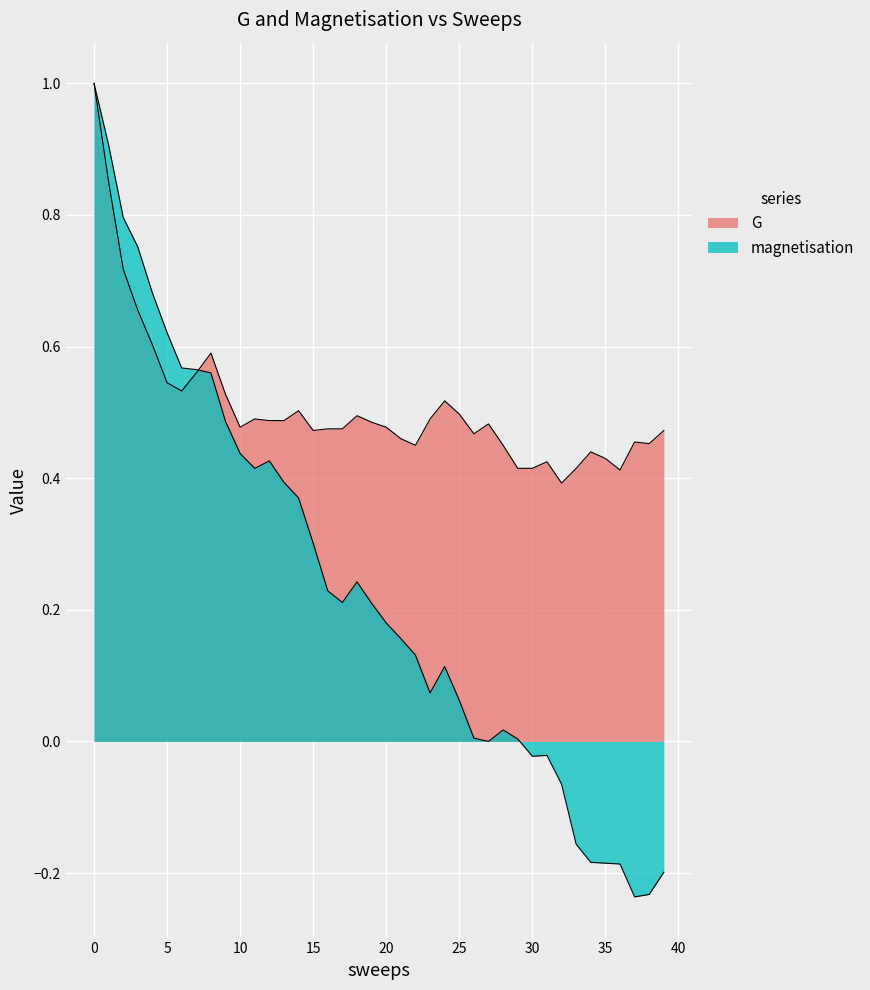

How many times do magnetisation and G cross each other?

1